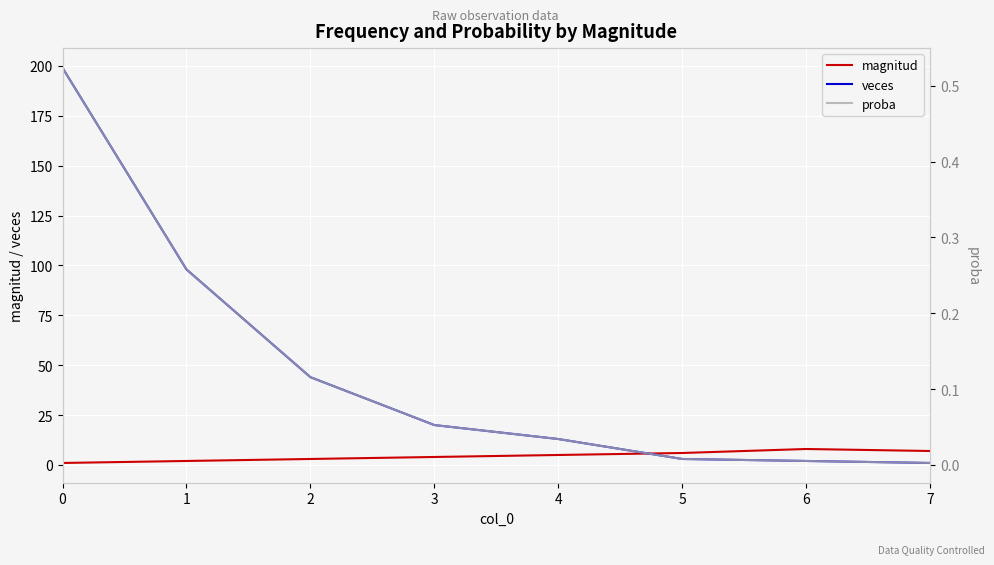

True or false: veces and proba cross at least once.

False